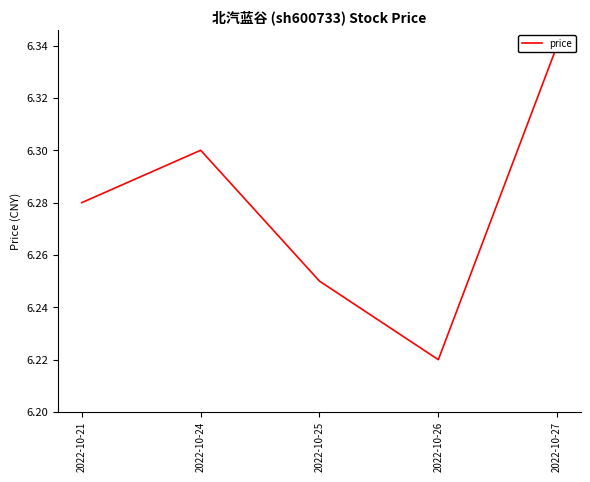

At which category does the data reach its first local valley?

2022-10-26